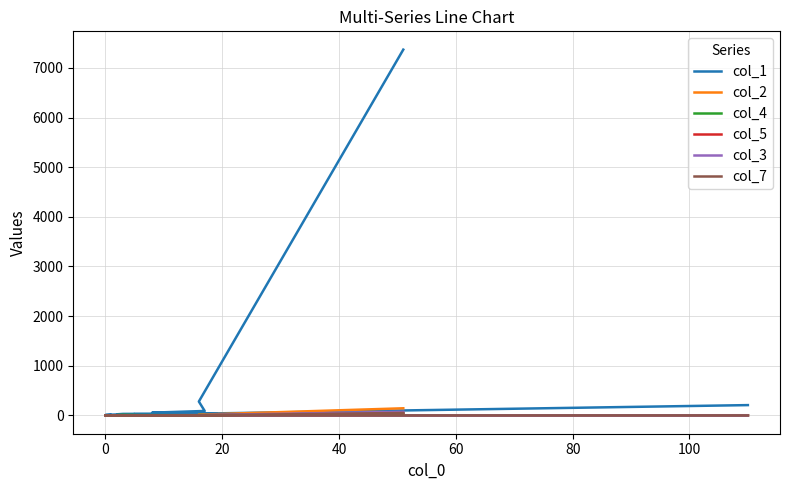

Which series has the largest total across all categories?

col_1